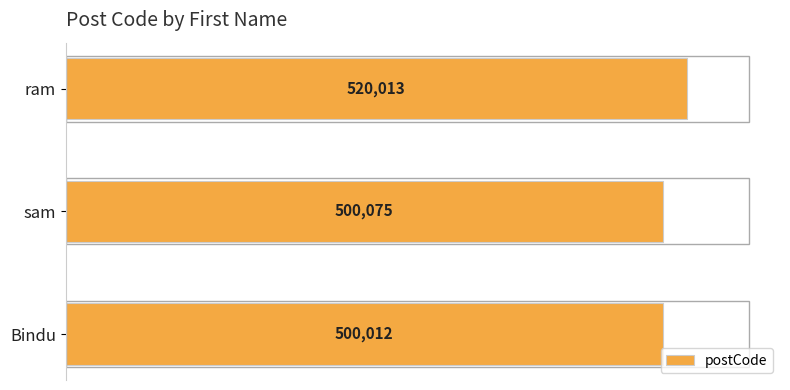

Which has a higher value, sam or ram?

ram